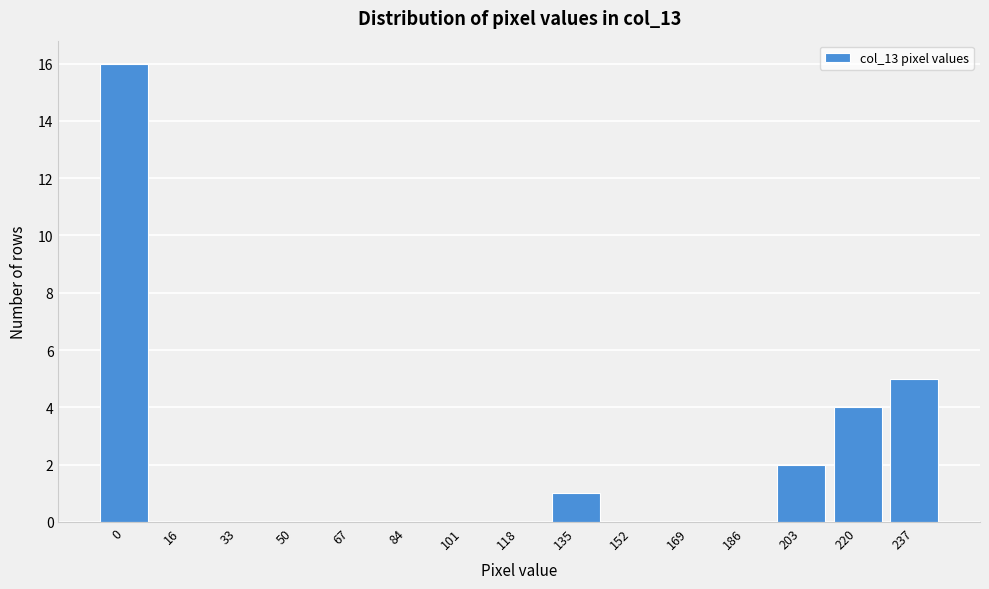

Reading left to right, what are all the values shown in this chart?

0=16	16=0	33=0	50=0	67=0	84=0	101=0	118=0	135=1	152=0	169=0	186=0	203=2	220=4	237=5